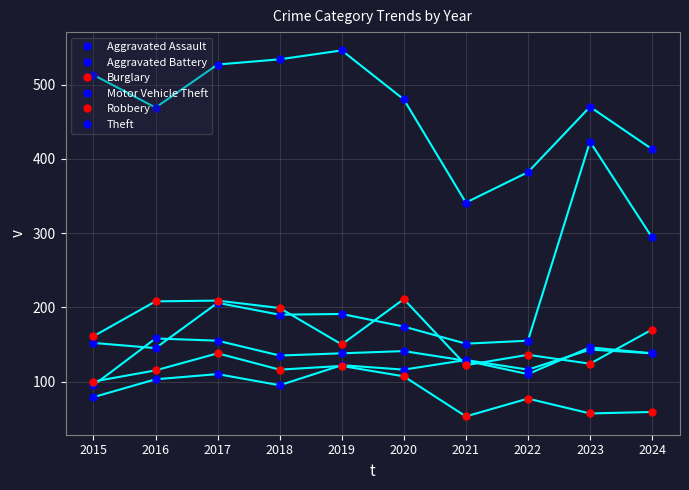

In Theft, how many points are higher than both neighbors (excluding endpoints)?

2